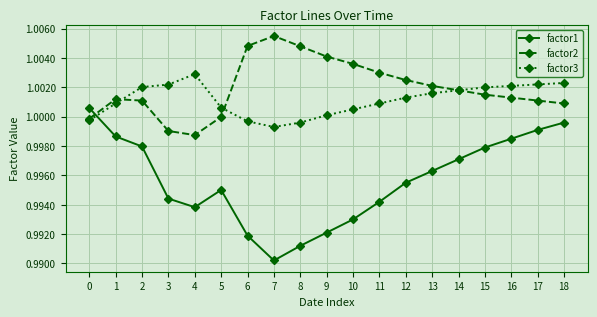

At which category does factor2 reach its first local valley?

4